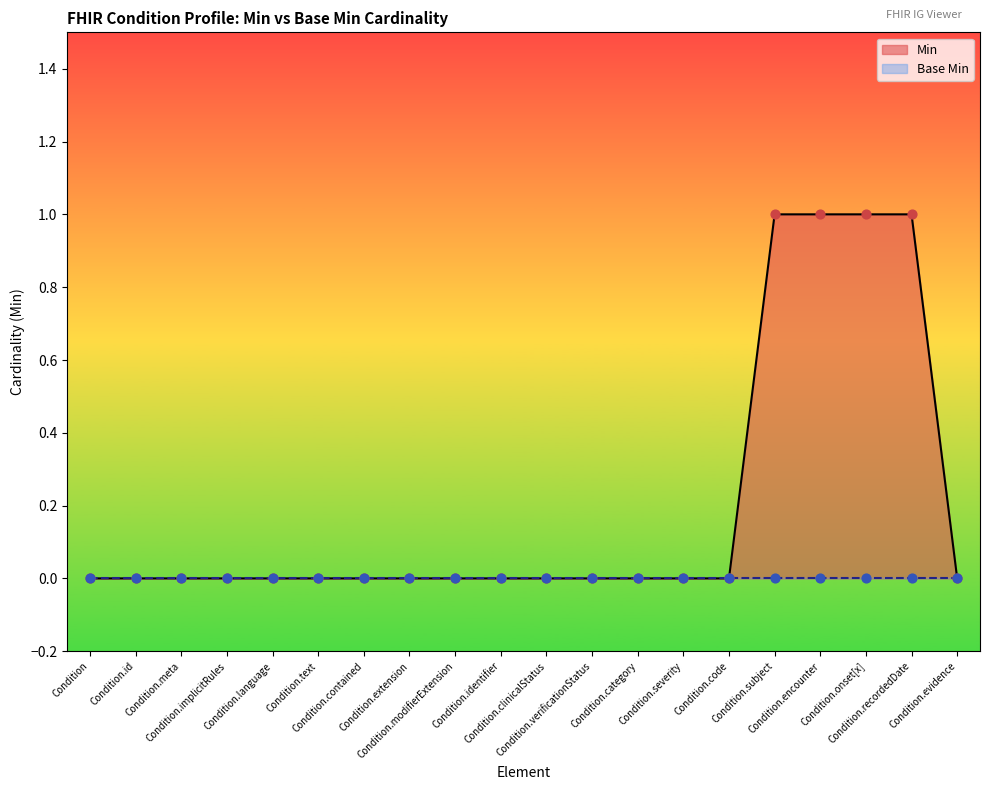

What is the change in value from Condition.modifierExtension to Condition.onset[x]?

+1